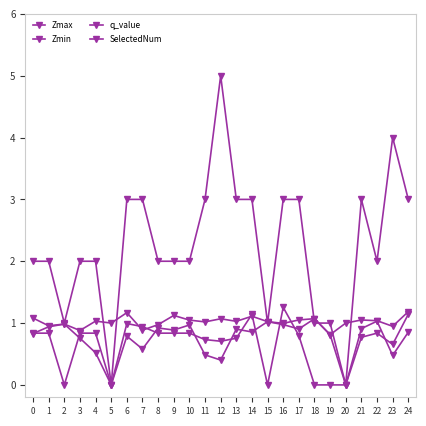

What is the value of the q_value point at the 25th from the left?

1.1